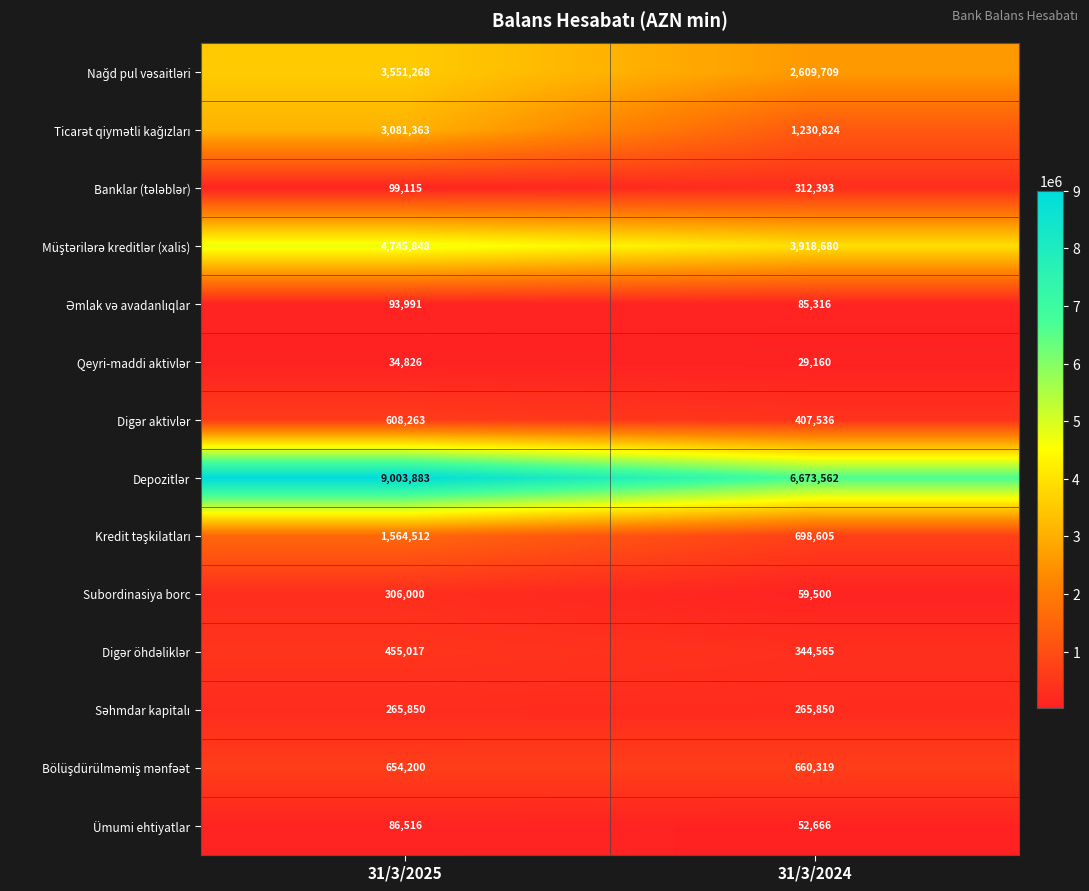

What is the smallest value displayed?

29160